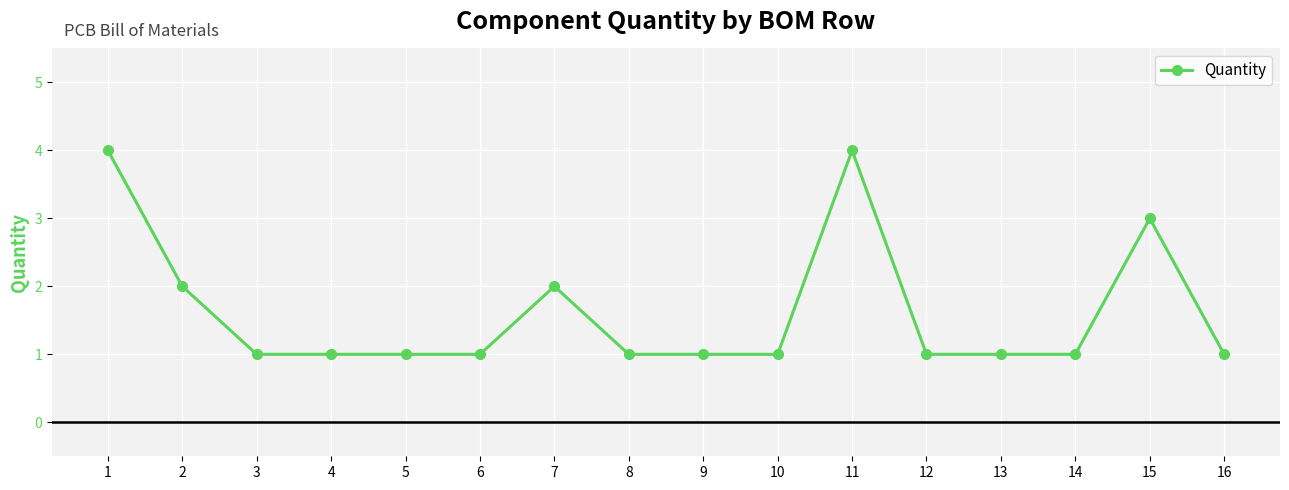

True or false: the data shows 2 at 15.

False